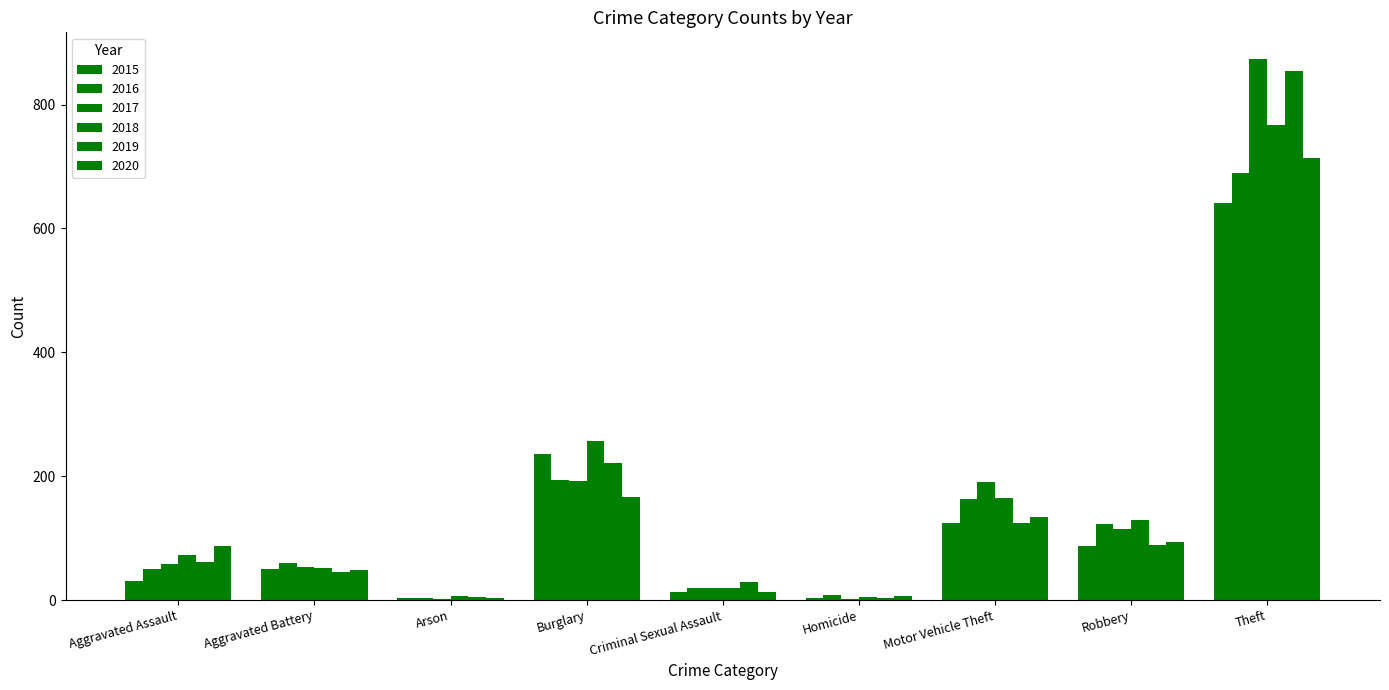

What position from the right is Homicide?

4